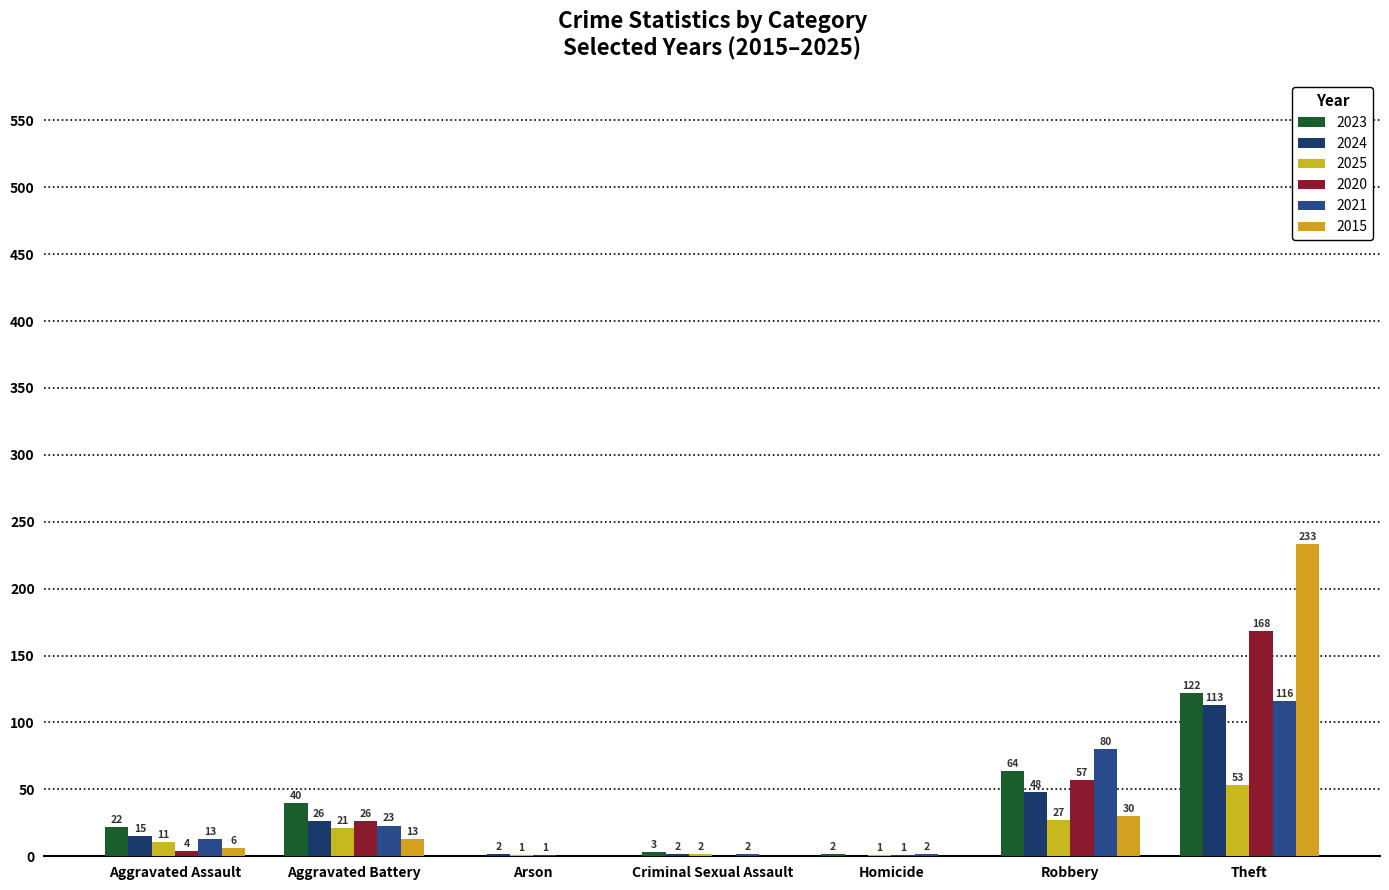

What is the sum of all 2021 values?

236